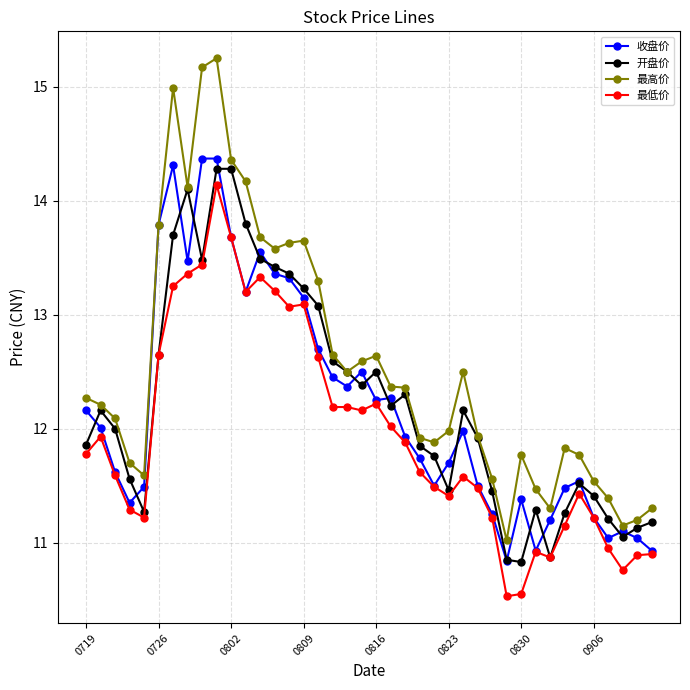

Which series has the largest range (max minus min)?

最高价